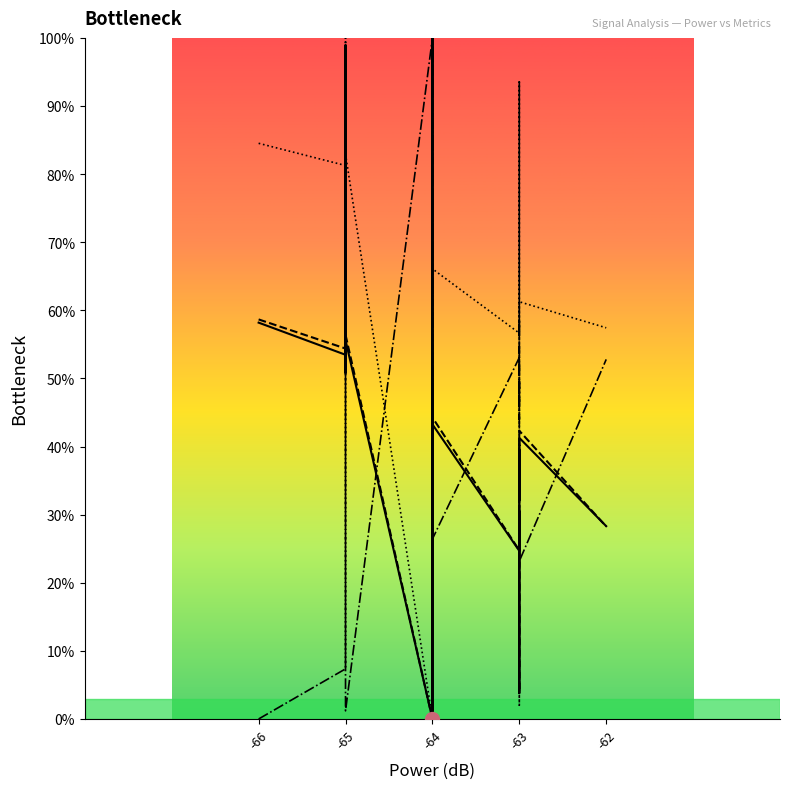

Which category has the lowest value in the Phase series?

-66